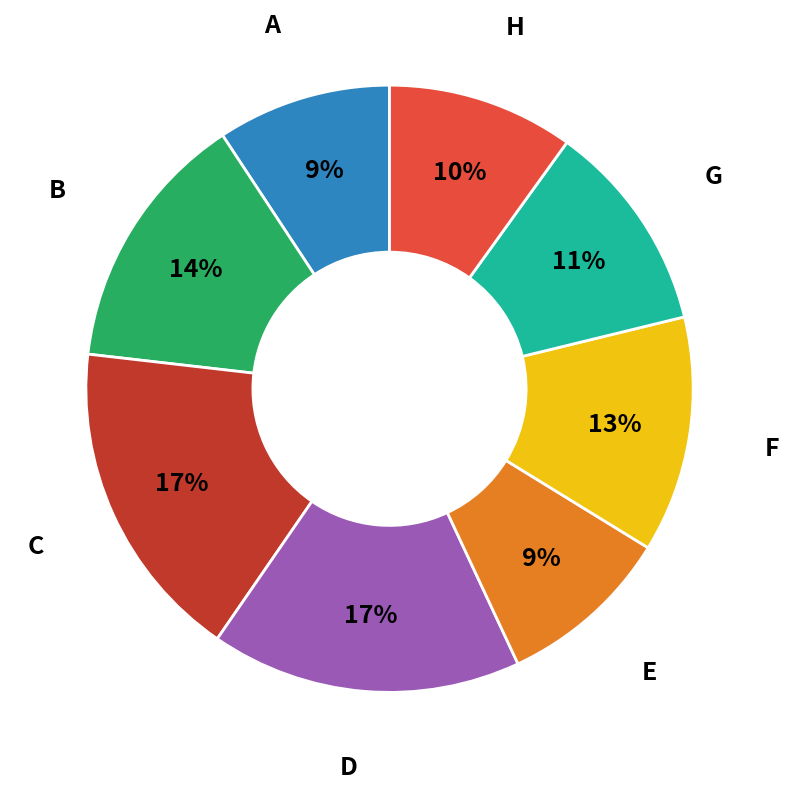

Is it true that A is 9% of the pie?

True